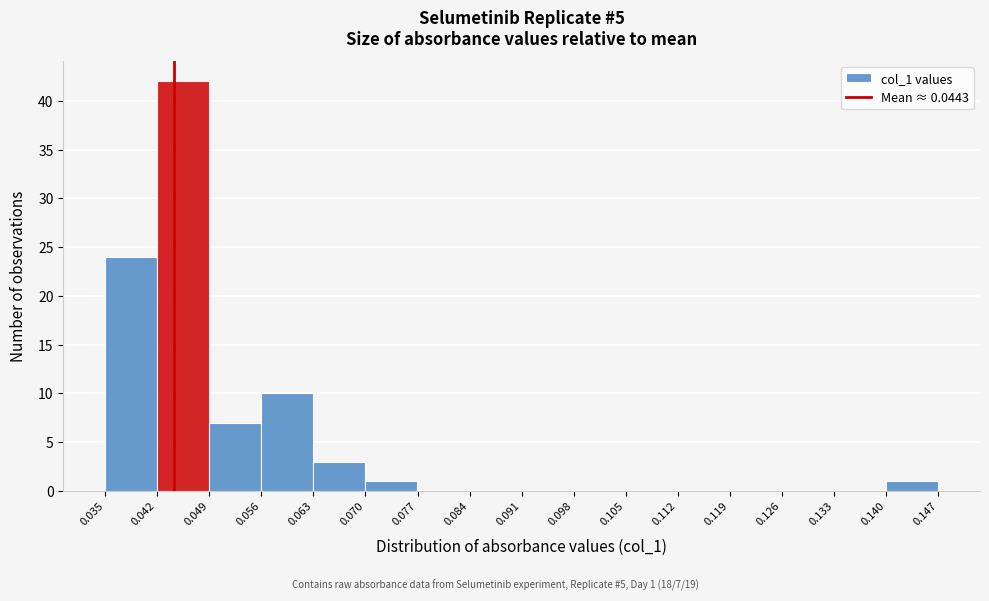

Which range on the x-axis has the tallest bar?

0.042 to 0.049